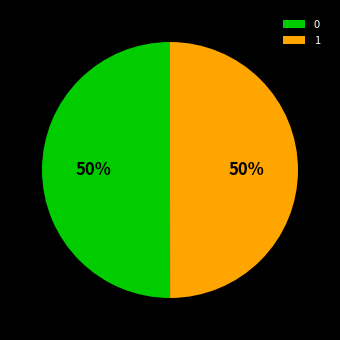

Is it true that 1 is 50% of the pie?

True